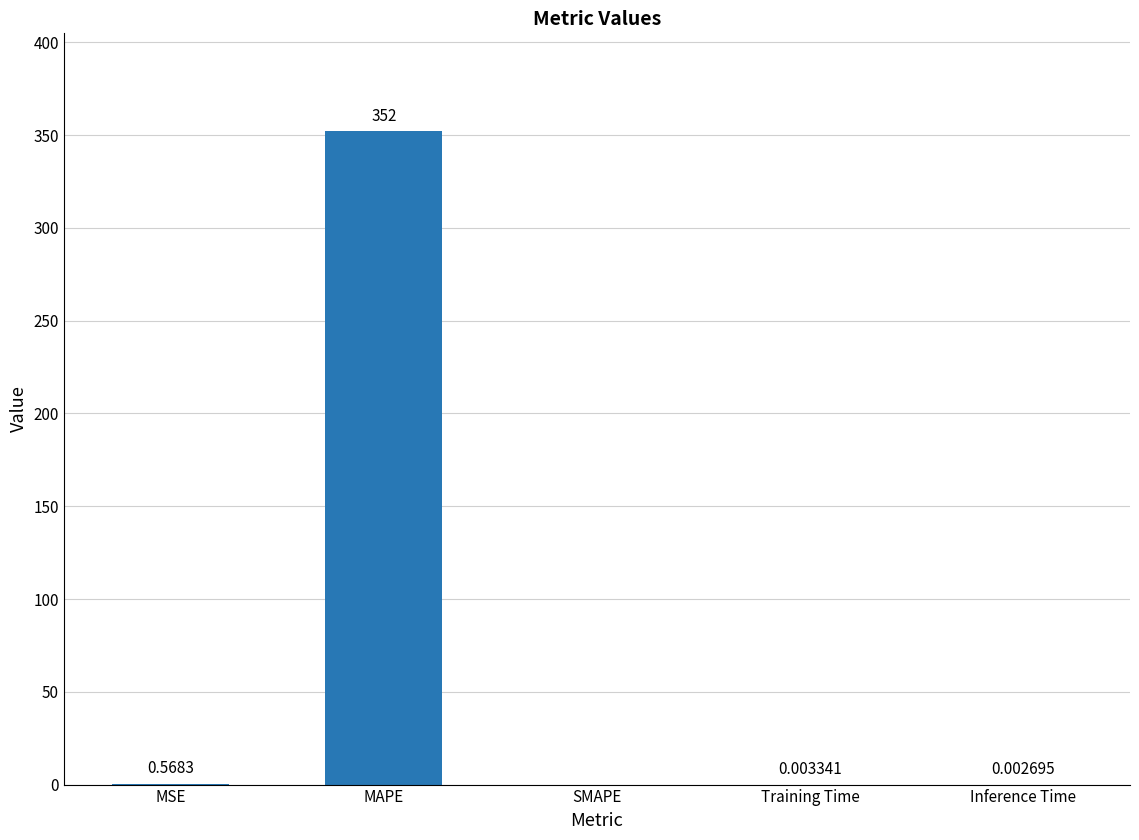

At which label is the value closest to 176?

MSE